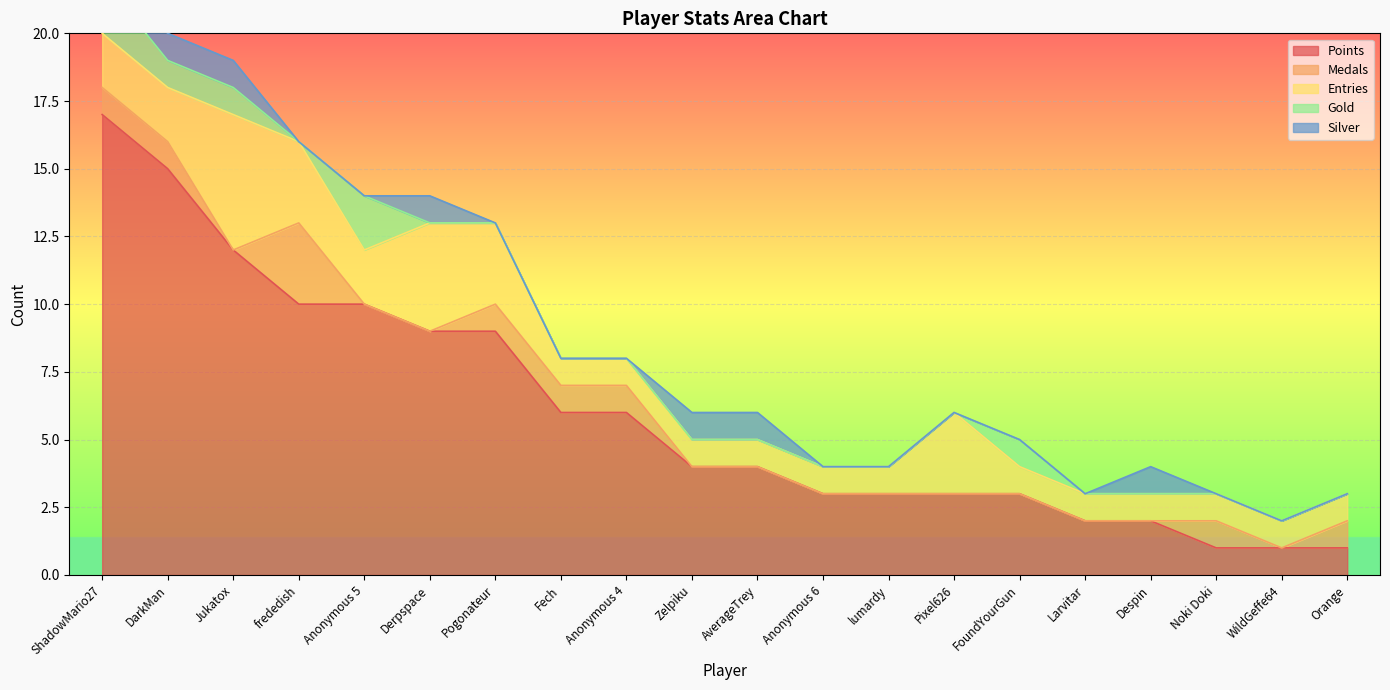

True or false: Entries and Silver intersect in this chart.

False